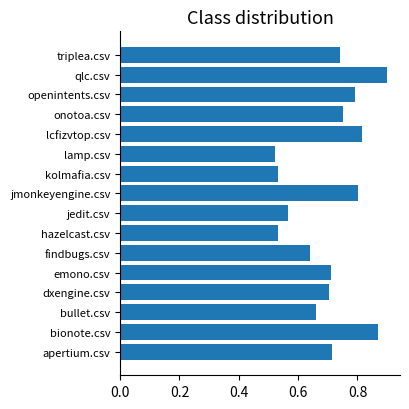

What is the change in value from kolmafia.csv to onotoa.csv?

+0.2